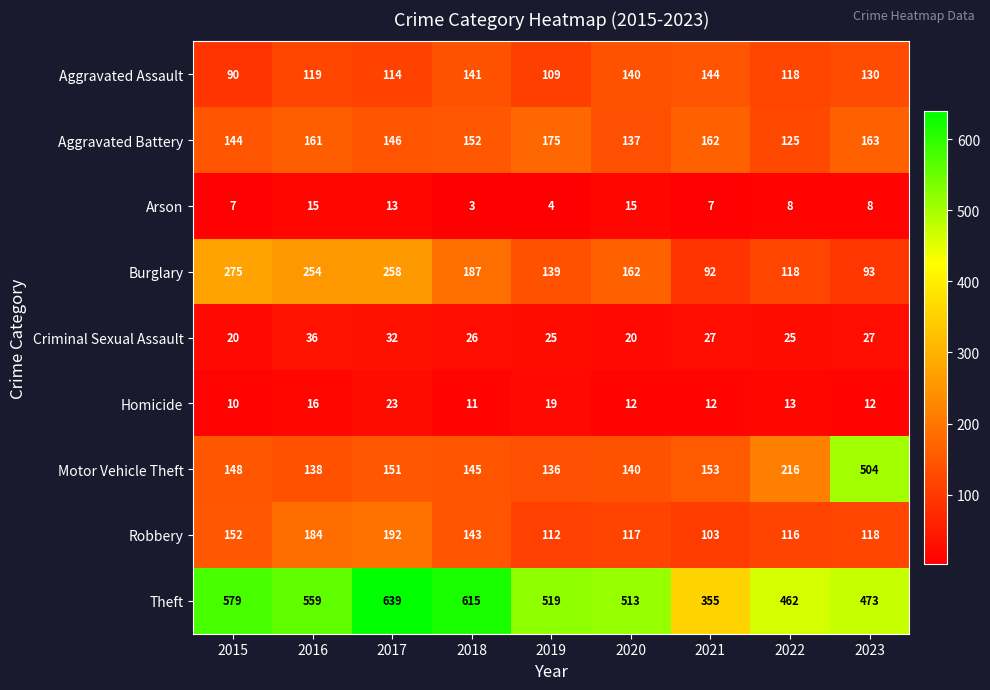

Which series has the widest spread of values?

Motor Vehicle Theft